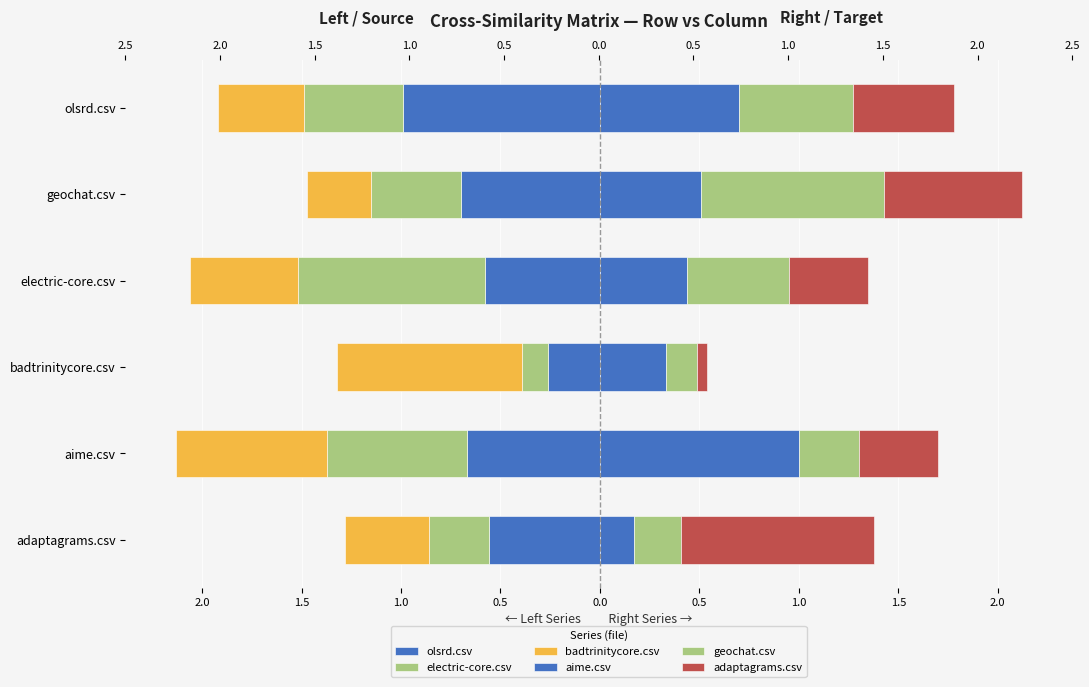

What is the maximum value for geochat.csv?

0.9